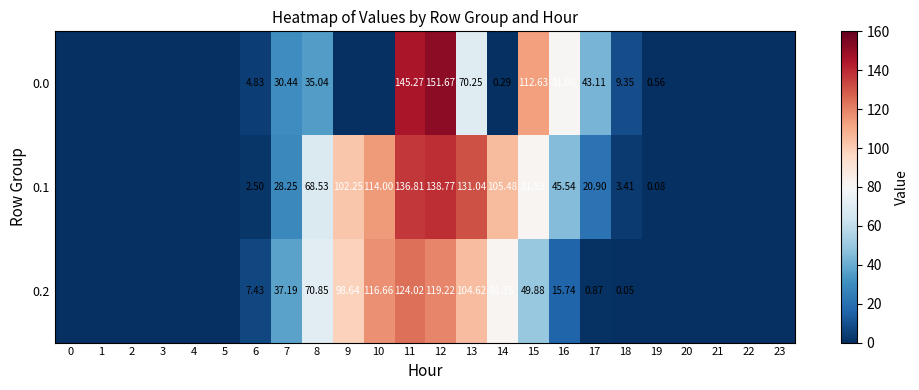

Is the value of 0.1 at 13 greater than the value of 0.2 at 12?

Yes